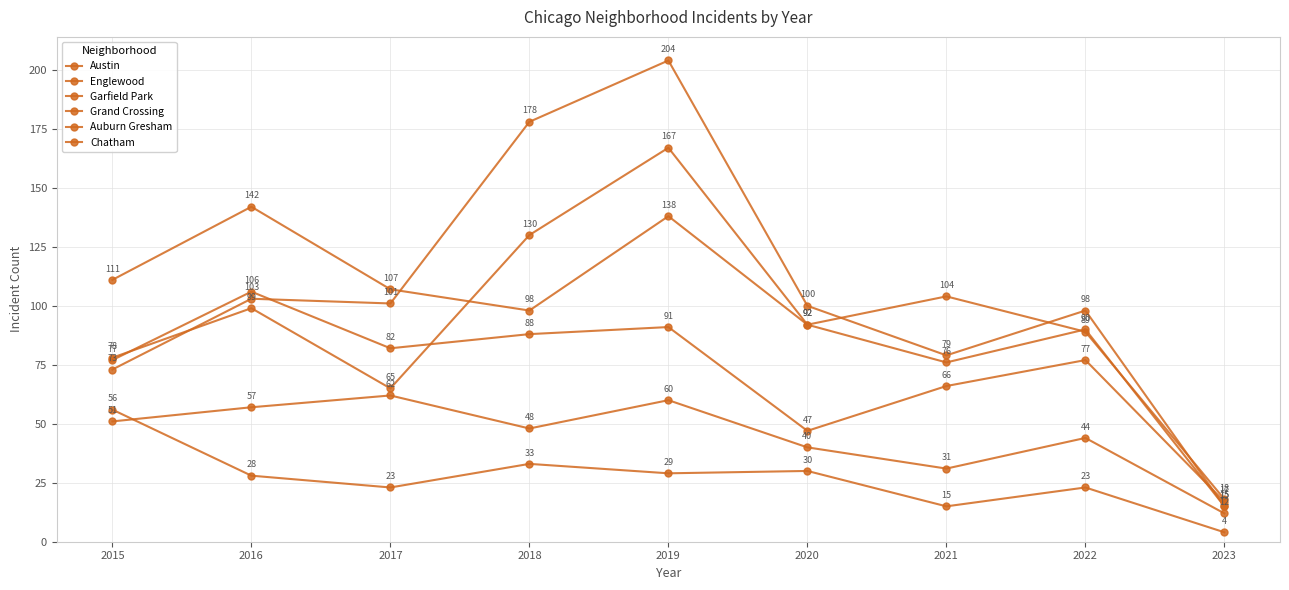

What is the total value across all series at 2018?

575